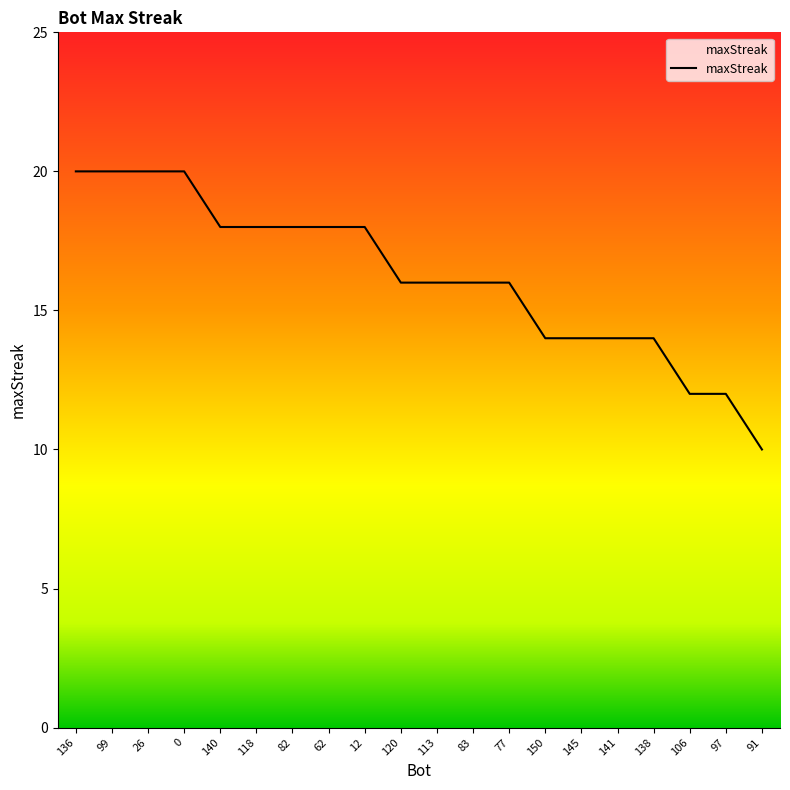

Is it true that the value at 82 is 8?

False